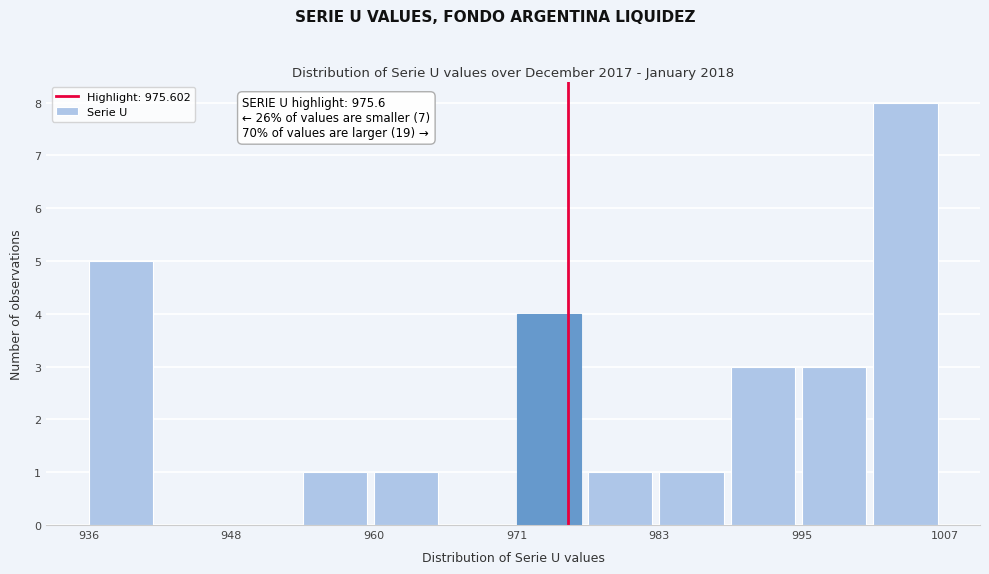

Read against the x-axis, roughly where is the centre of the tallest bar?

1004